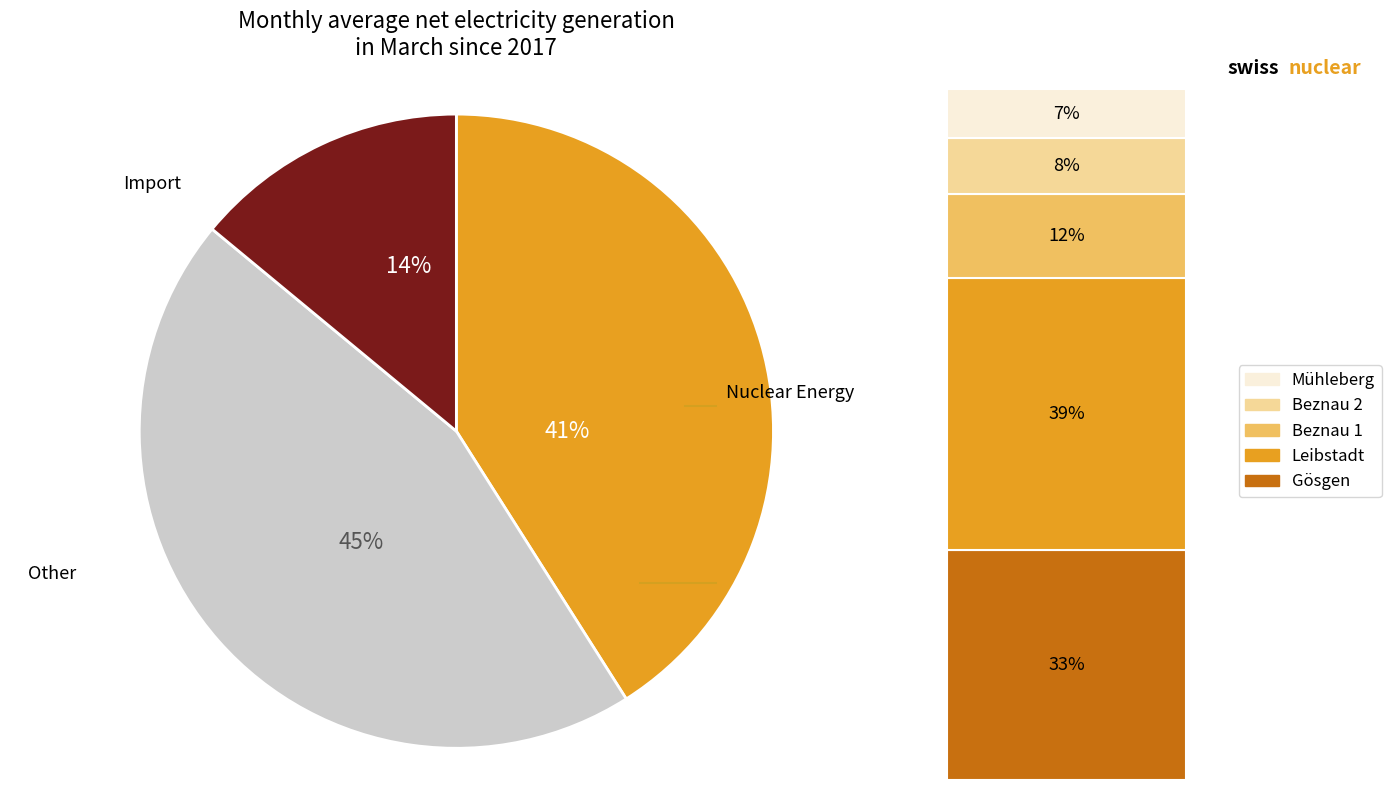

Is there any slice that represents more than half of the pie?

No